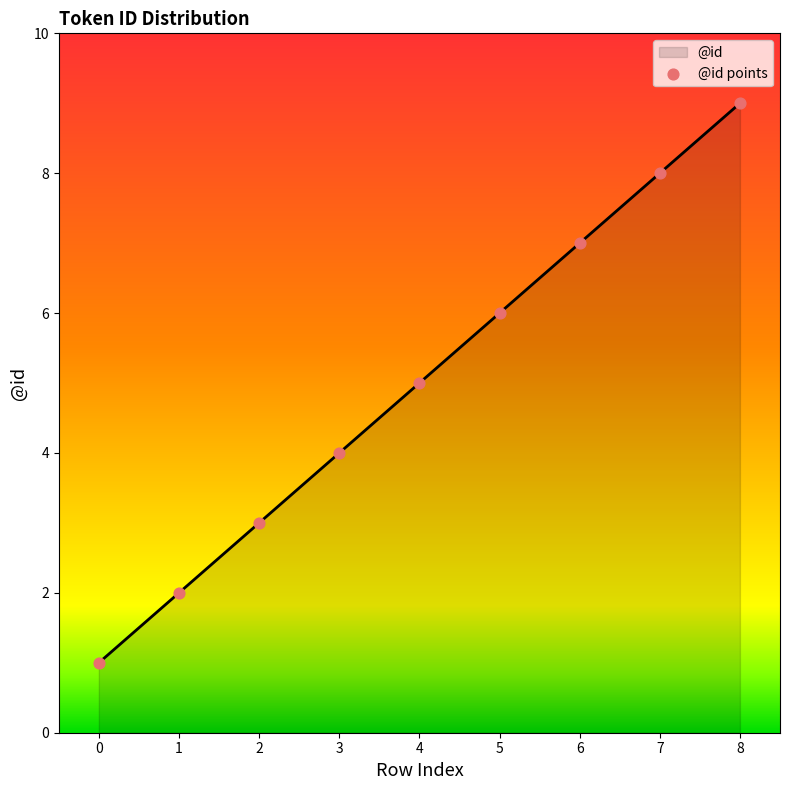

What is the change in value from 1 to 5?

+4